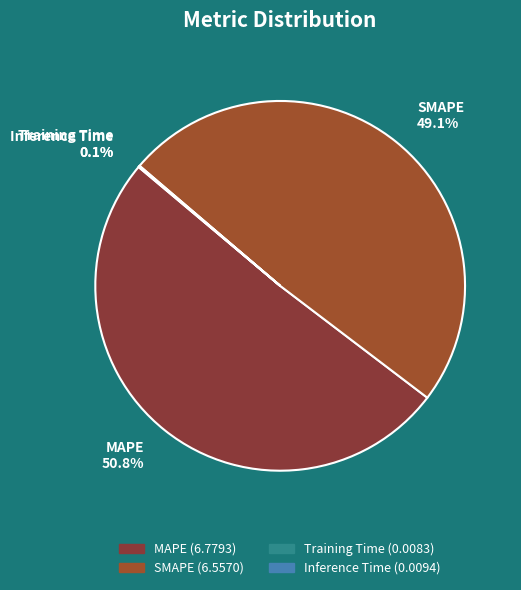

What is the ratio of the value at SMAPE 49.1% to the value at MAPE 50.8%?

1.0